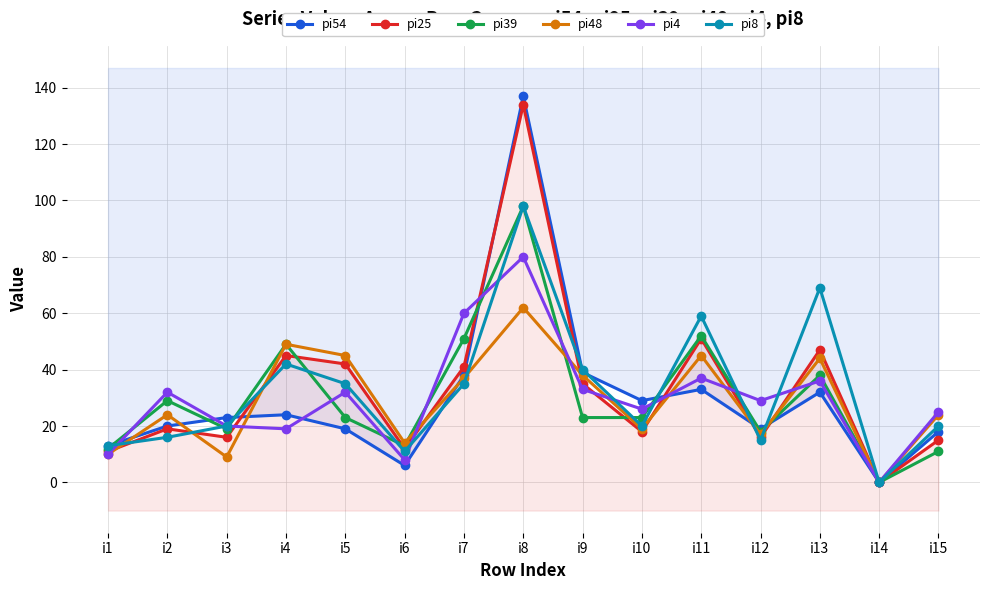

How many intersections are there between pi39 and pi48?

4